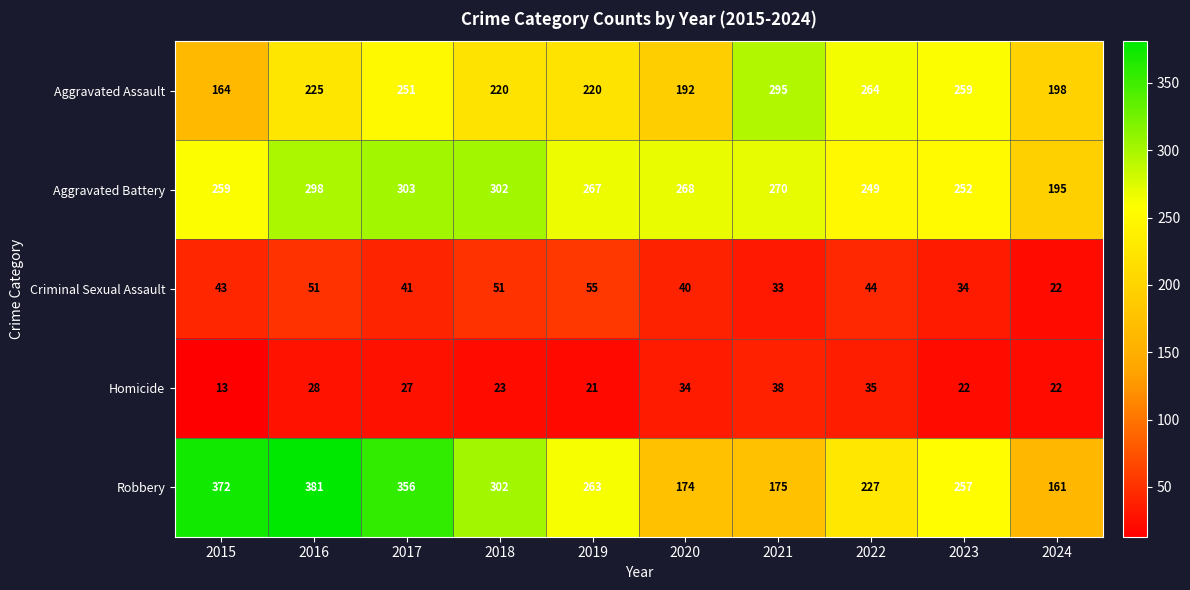

How many distinct data groups are displayed?

5